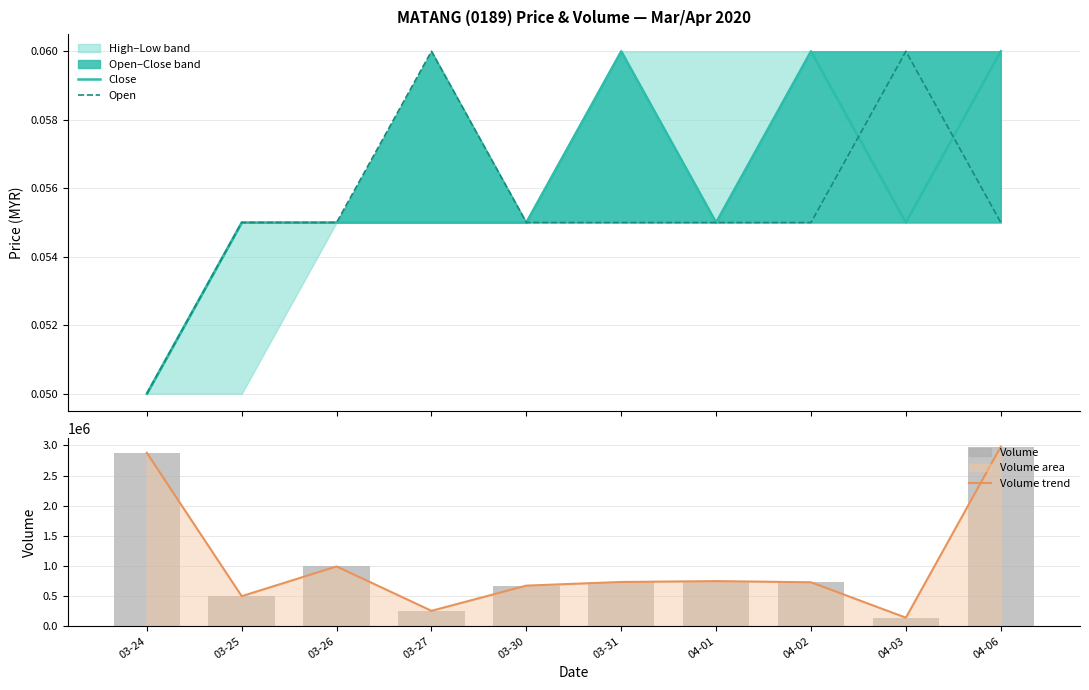

What is the value of the Volume bar at the 6th from the left?

732500.0